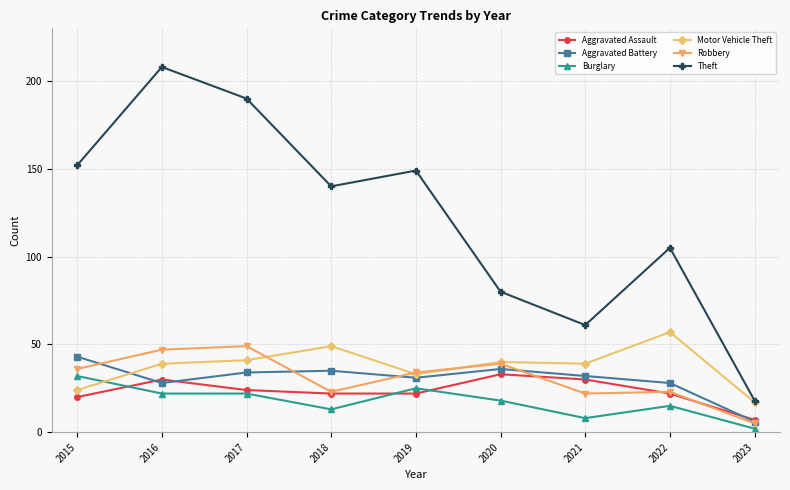

Is this an area chart (filled region under the line)?

No